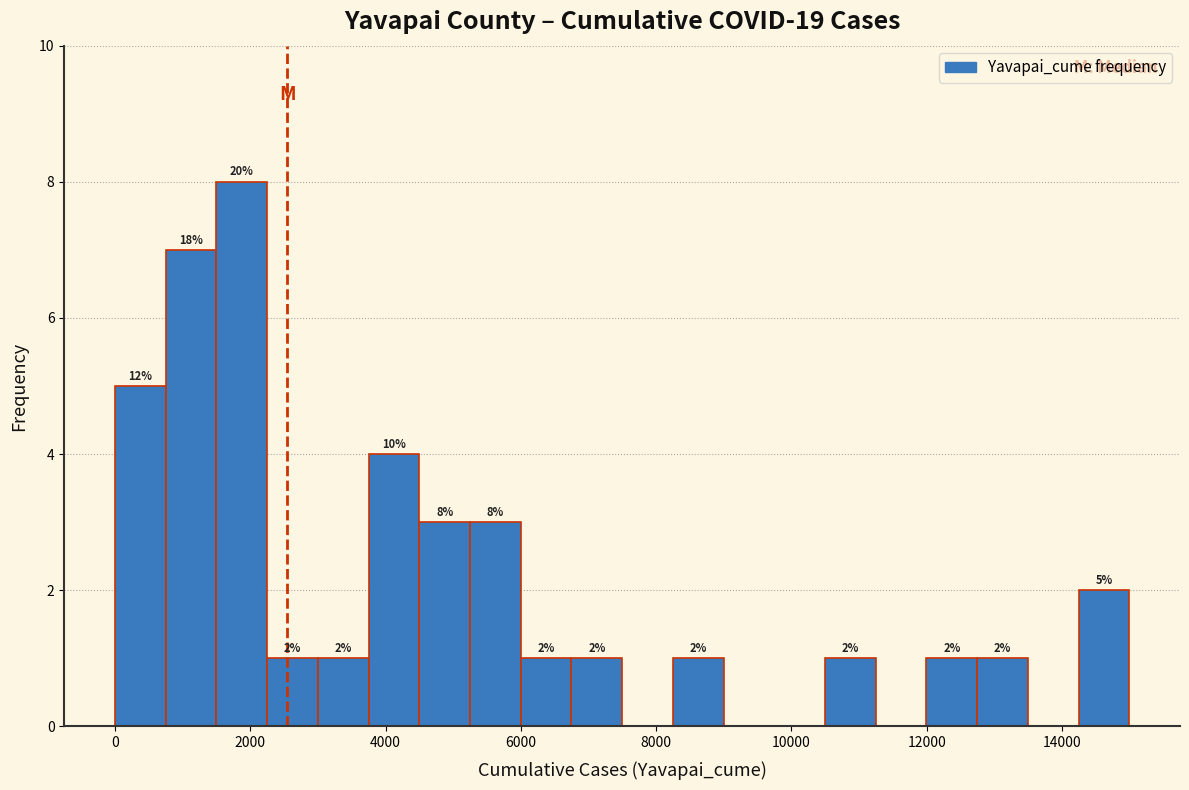

Around what value on the x-axis is the tallest bar? Give the approximate position of its centre, as read against the axis.

1800